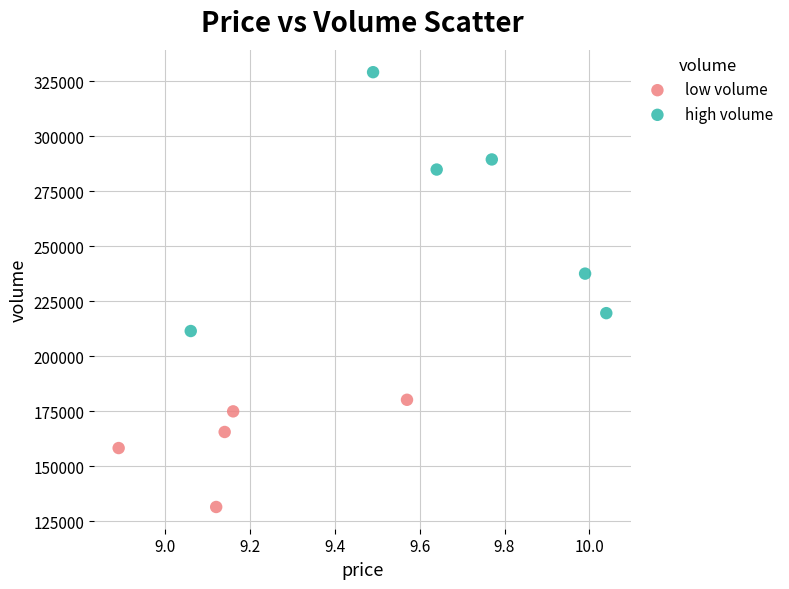

Which series has the widest spread of Y values?

high volume